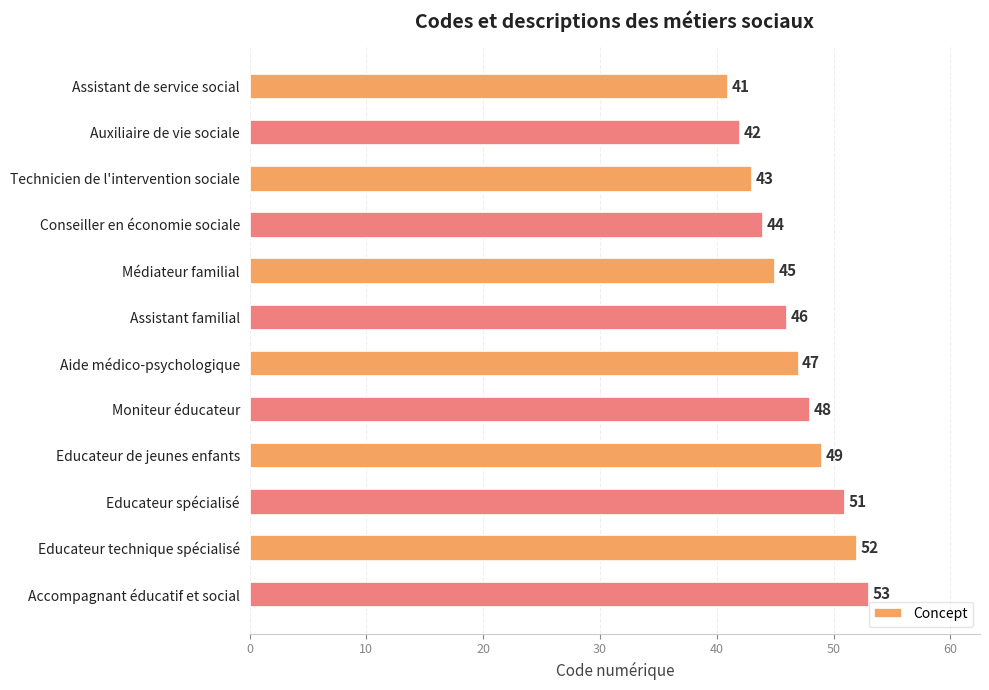

List the labels in order of value, smallest first.

Assistant de service social, Auxiliaire de vie sociale, Technicien de l'intervention sociale, Conseiller en économie sociale, Médiateur familial, Assistant familial, Aide médico-psychologique, Moniteur éducateur, Educateur de jeunes enfants, Educateur spécialisé, Educateur technique spécialisé, Accompagnant éducatif et social